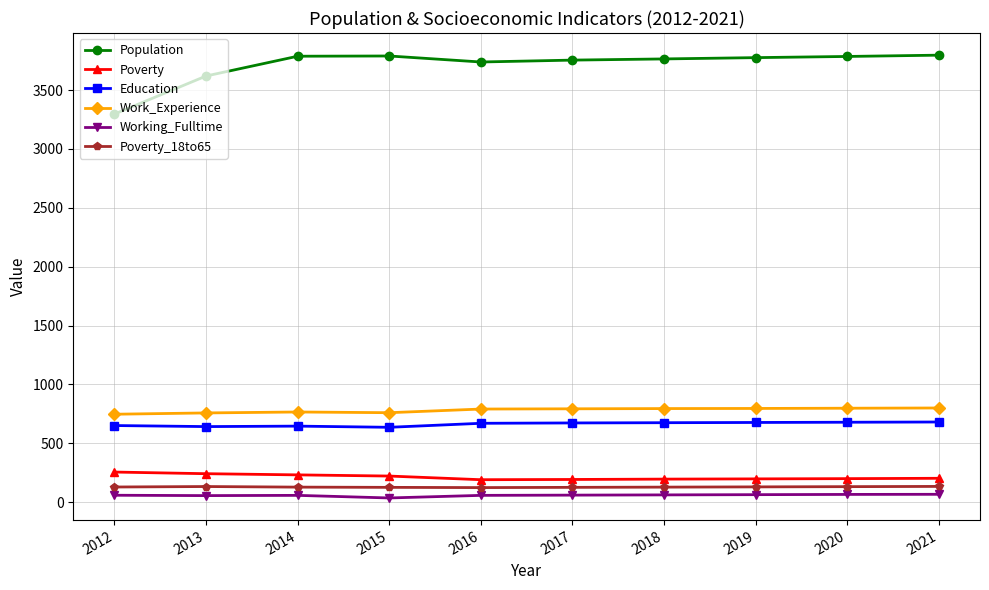

The value of Work_Experience at 2016 is 1378. True or false?

False